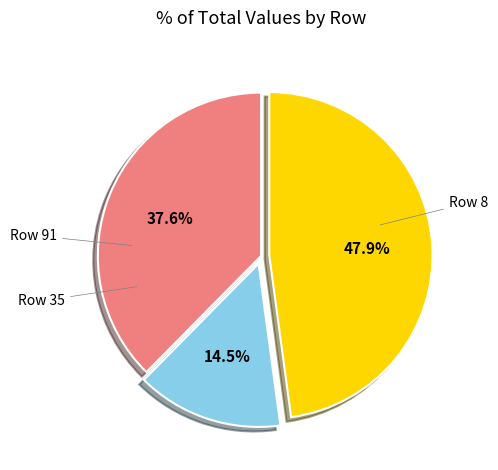

Does any single category account for the majority?

No